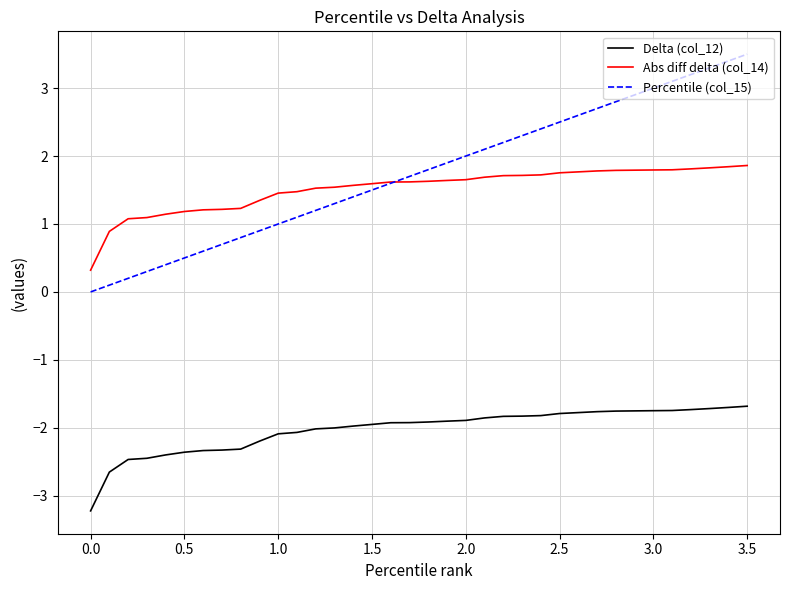

Which series has the largest range (max minus min)?

Percentile (col_15)